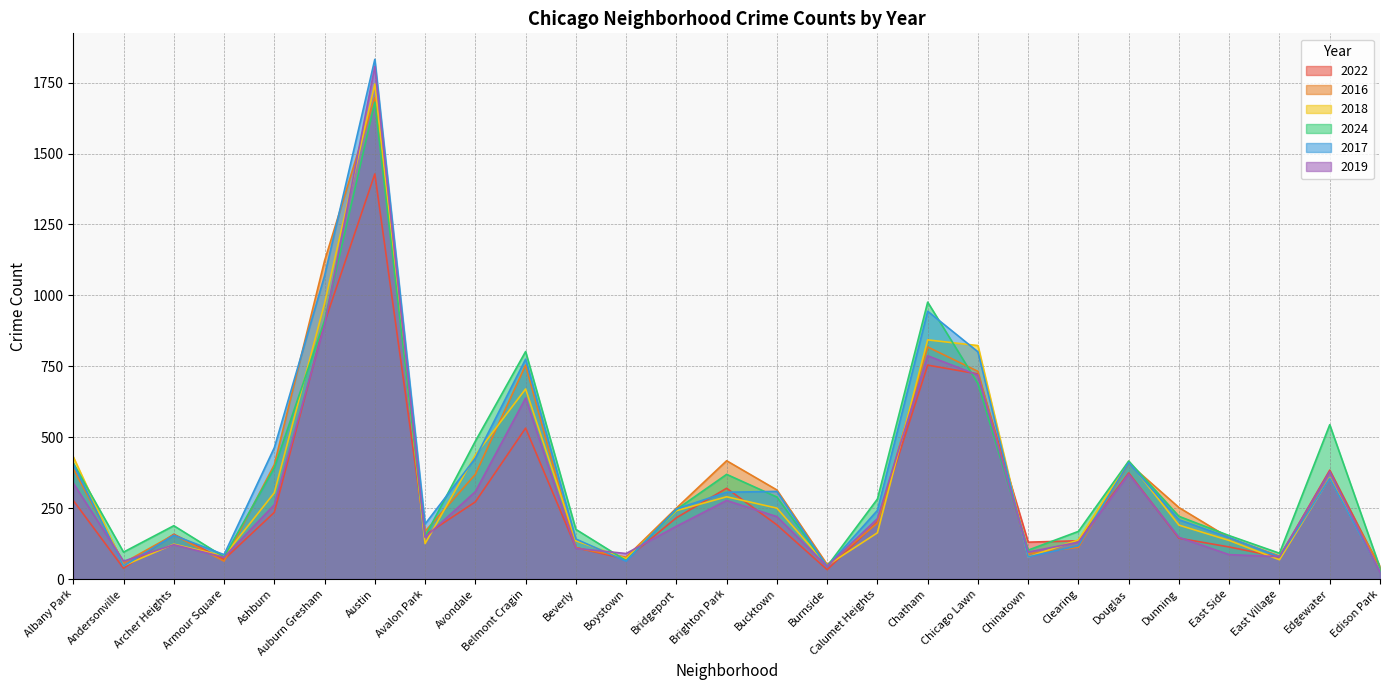

What is the difference between the maximum and minimum values in the 2022 series?

1395